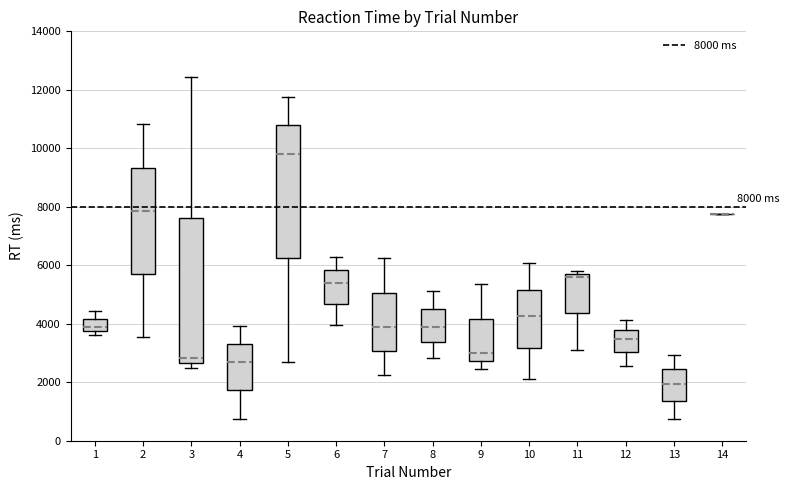

Which box is the tallest, from its lower edge to its upper edge?

3